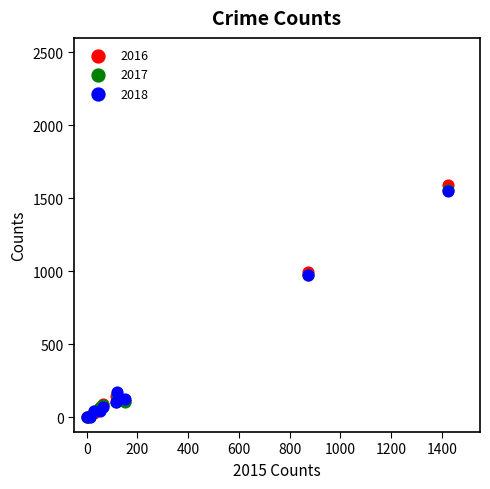

Which series contains the highest Y value?

2016